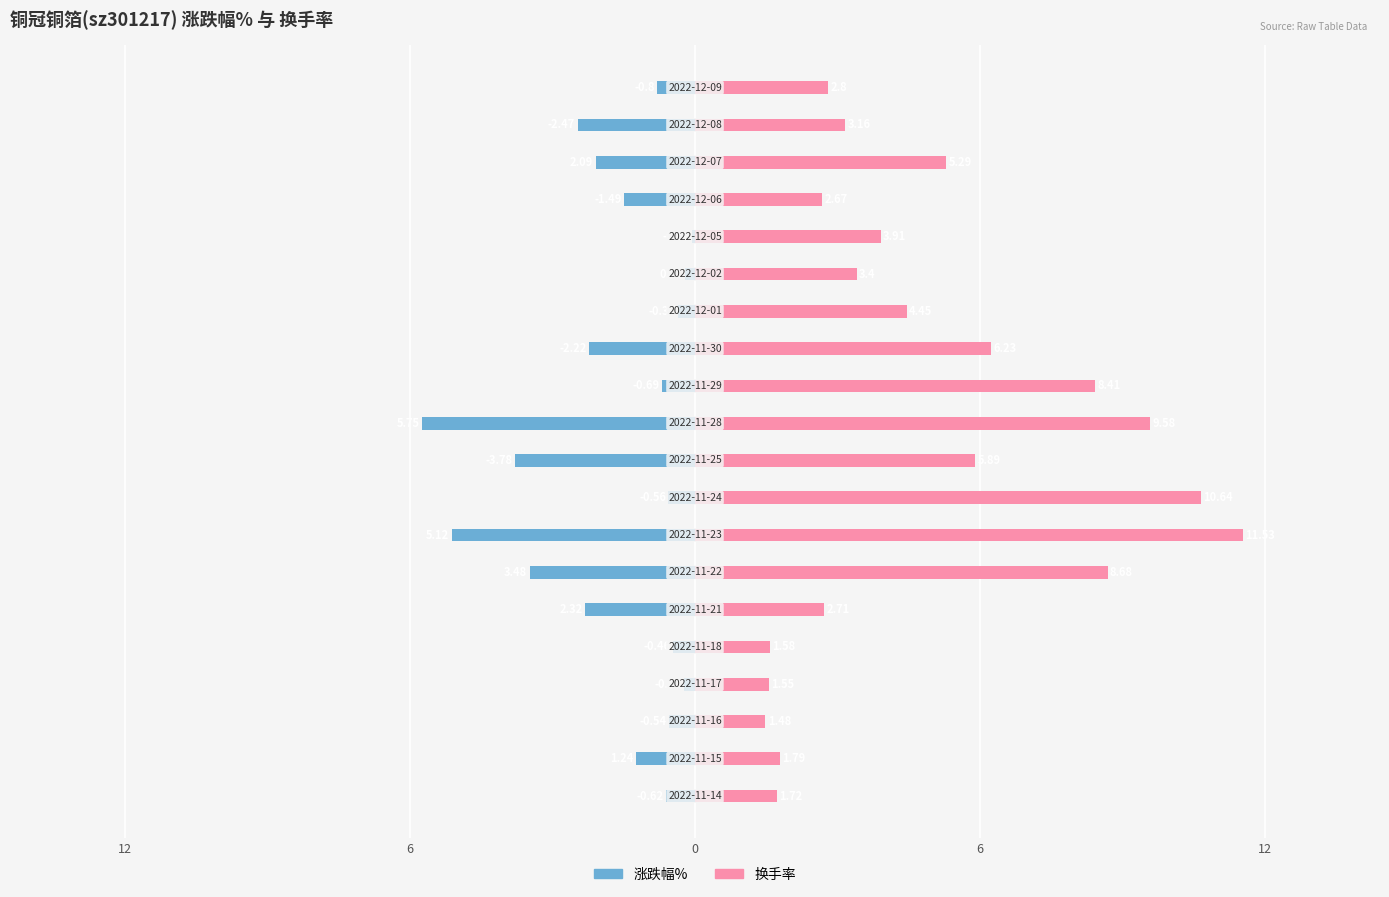

What is the highest value of the 换手率 series?

11.5